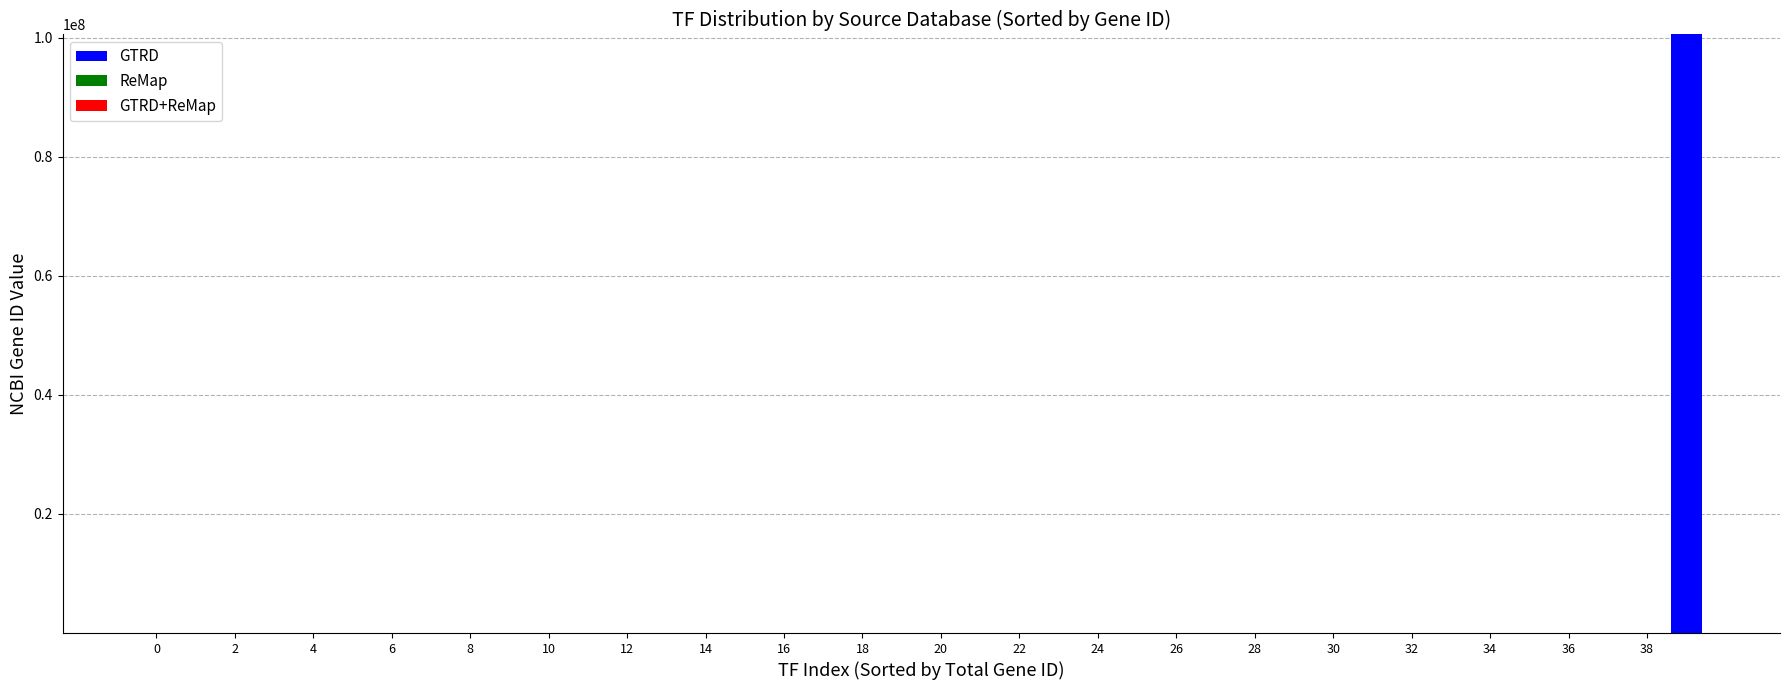

What is the sum of all GTRD values?

101138583